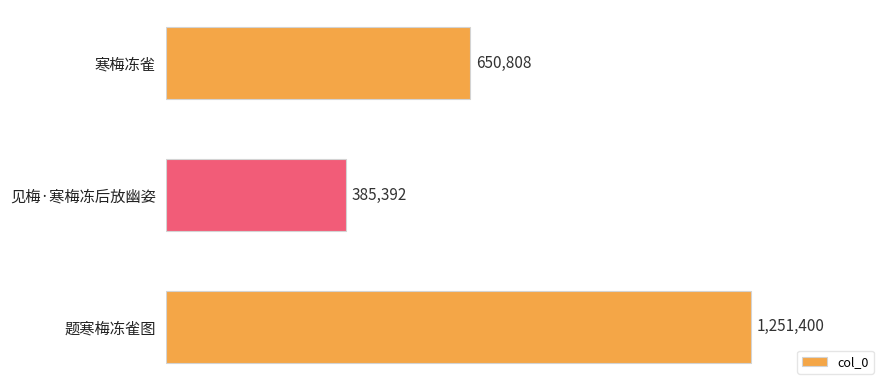

What position from the top is 题寒梅冻雀图?

3